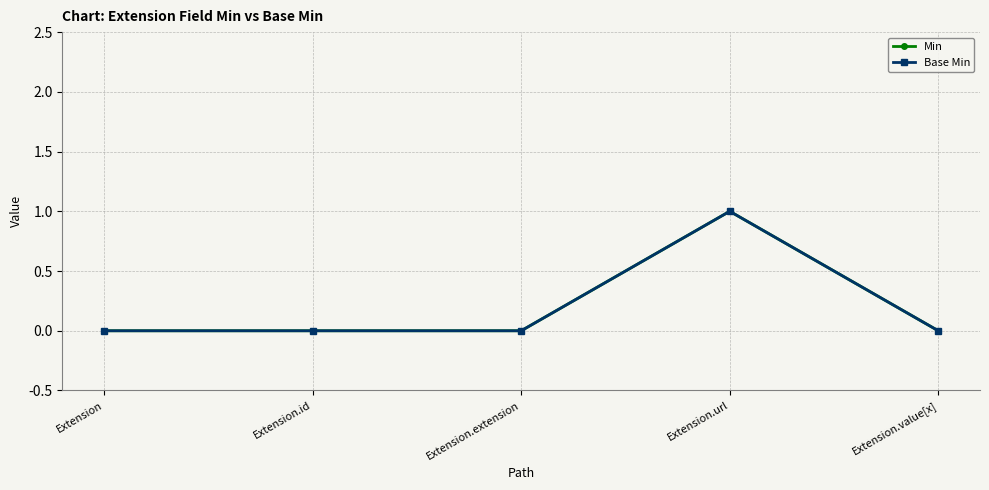

What is the label of the 2nd point from the right?

Extension.url